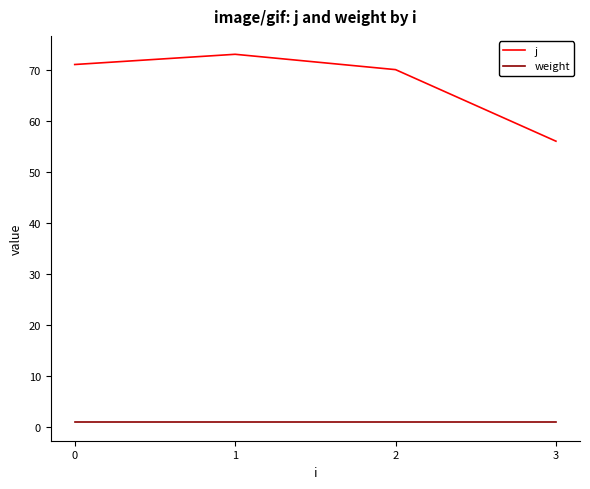

Is it true that weight equals 1 at 0?

True